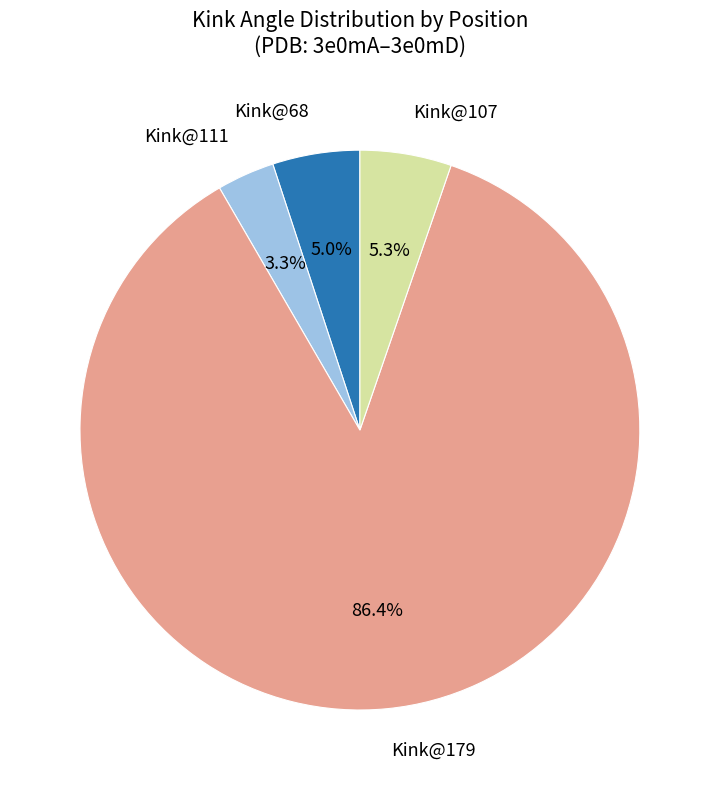

How many segments does this pie chart have?

4